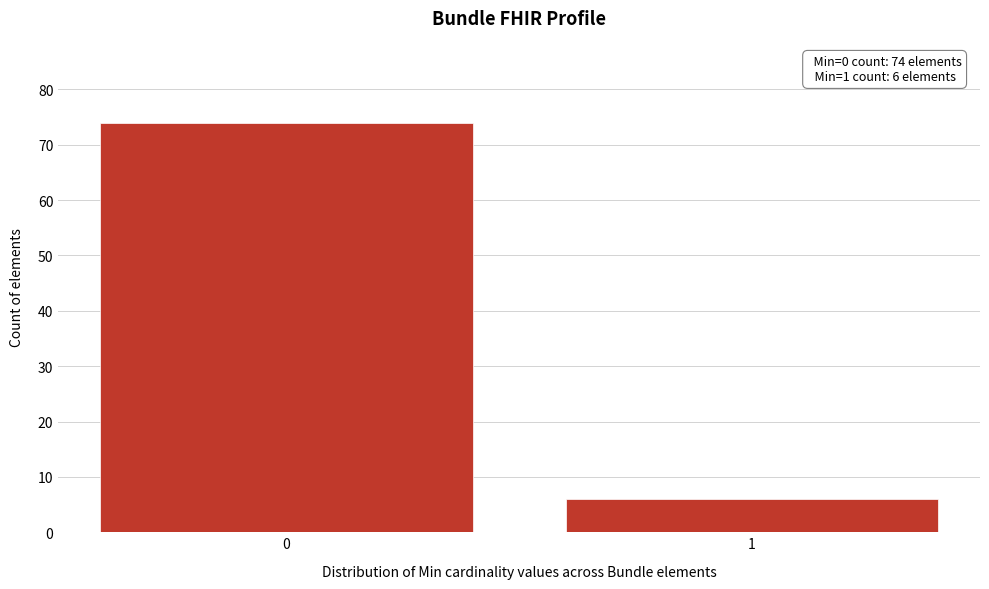

Reading left to right, list all the values displayed in this chart.

0=74	1=6